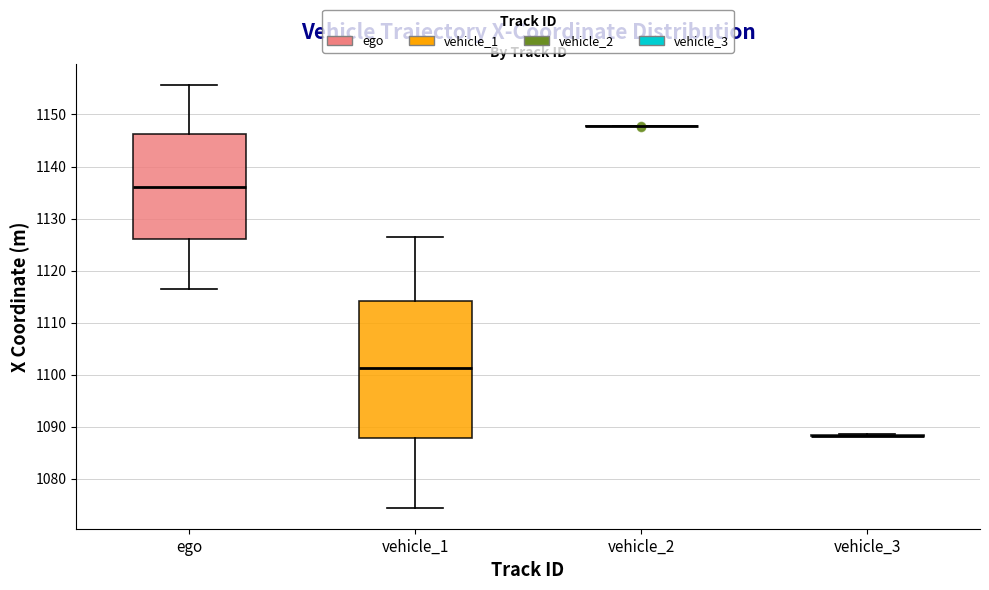

Reading left to right, read every box against the y-axis: the position of its median line, the range the box covers, and the ends of its whiskers. The values are not printed on the chart, so give them approximately, as read against the axis.

ego: median 1136, box 1126 to 1146, whiskers 1116 to 1156
vehicle_1: median 1101, box 1088 to 1114, whiskers 1074 to 1126
vehicle_2: box collapsed to a line at 1148, whiskers 1148 to 1148
vehicle_3: box collapsed to a line at 1088, whiskers 1088 to 1089